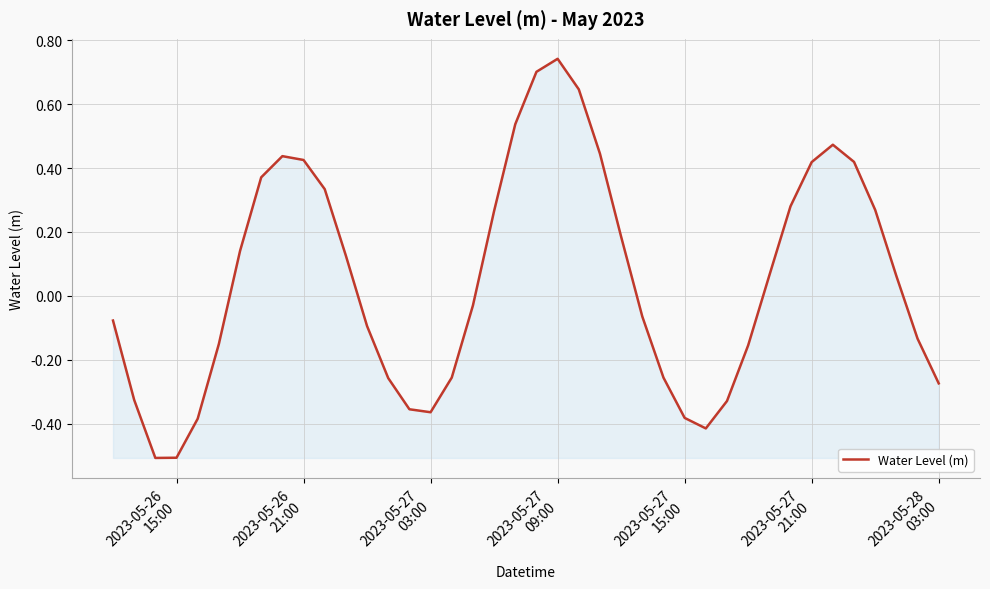

How many interior local valleys (lower than both neighbors) does the data have?

3